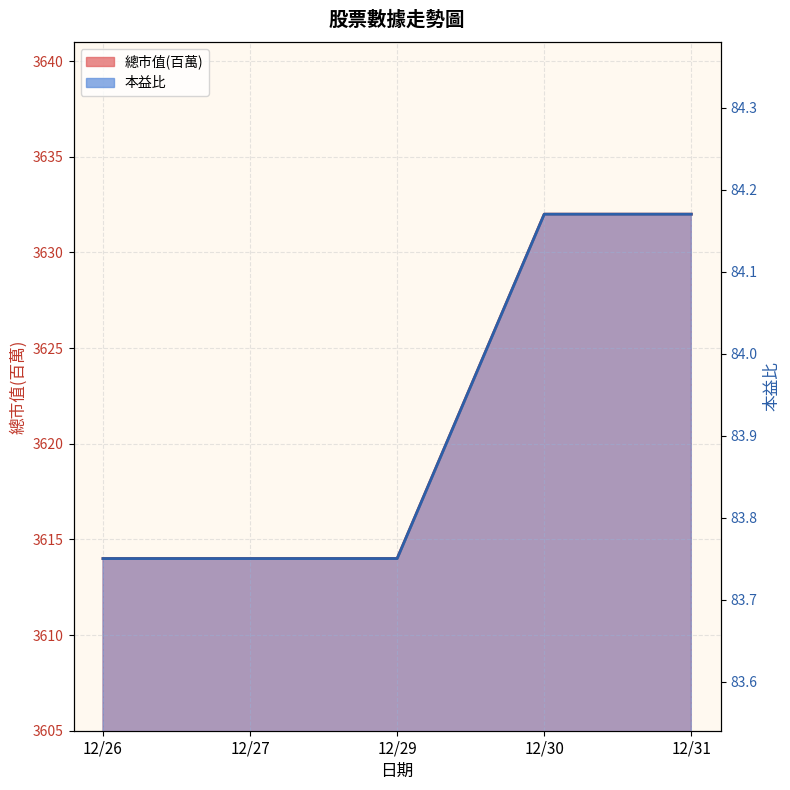

True or false: 總市值(百萬) and 本益比 intersect in this chart.

False